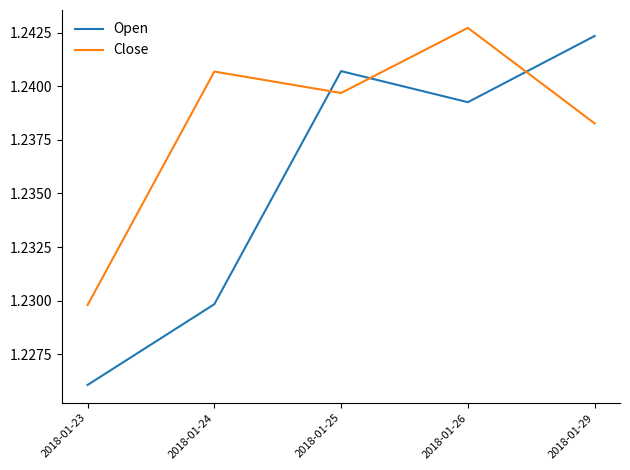

At which label does Open reach its peak?

2018-01-29